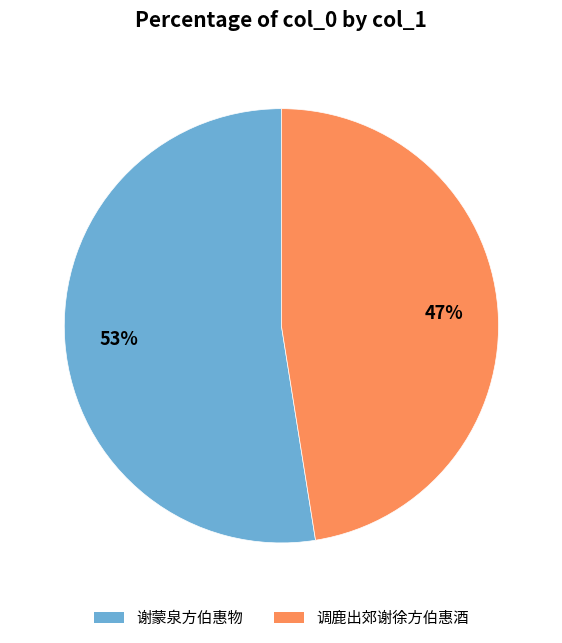

Which slice is the largest?

谢蒙泉方伯惠物